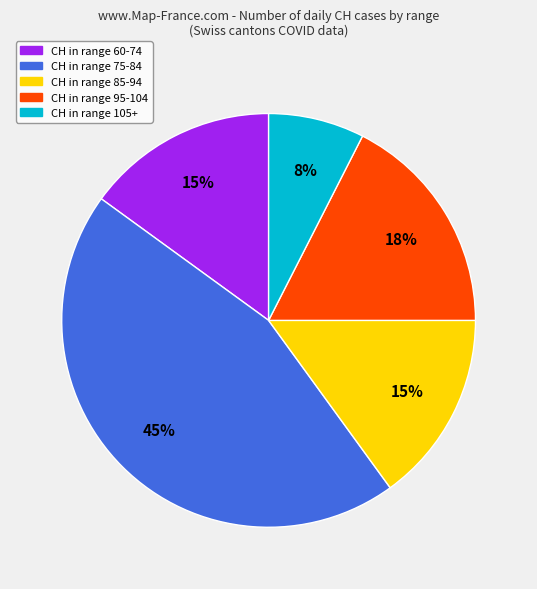

Does any single category account for the majority?

No